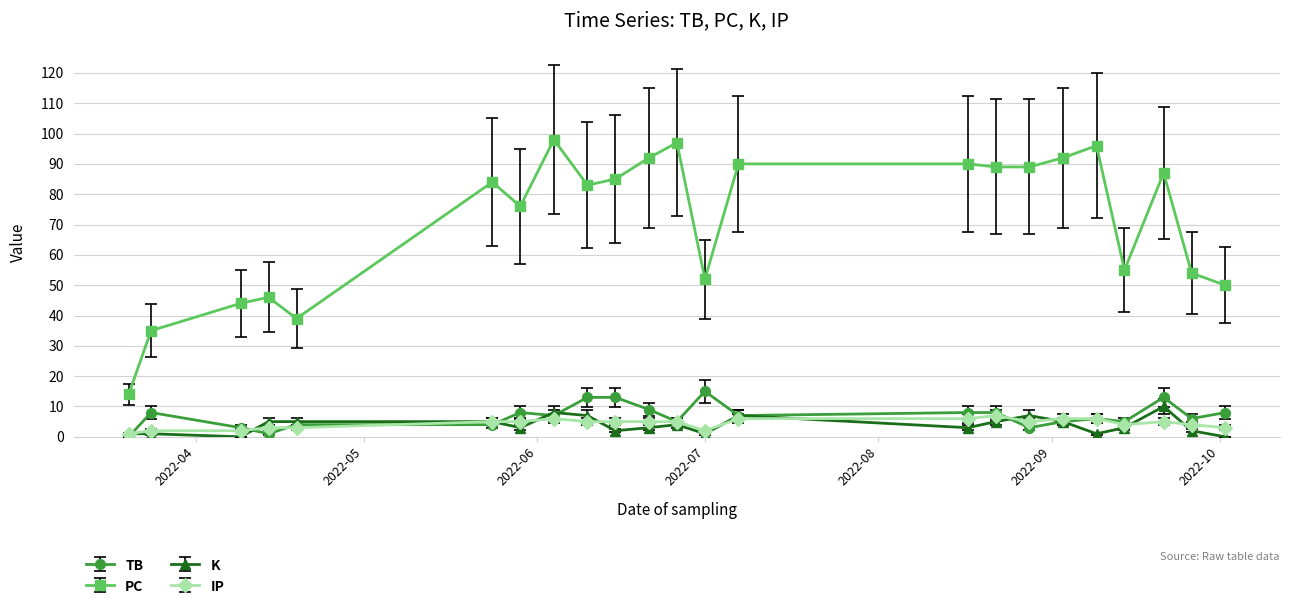

What is the sum of all PC values?

1637